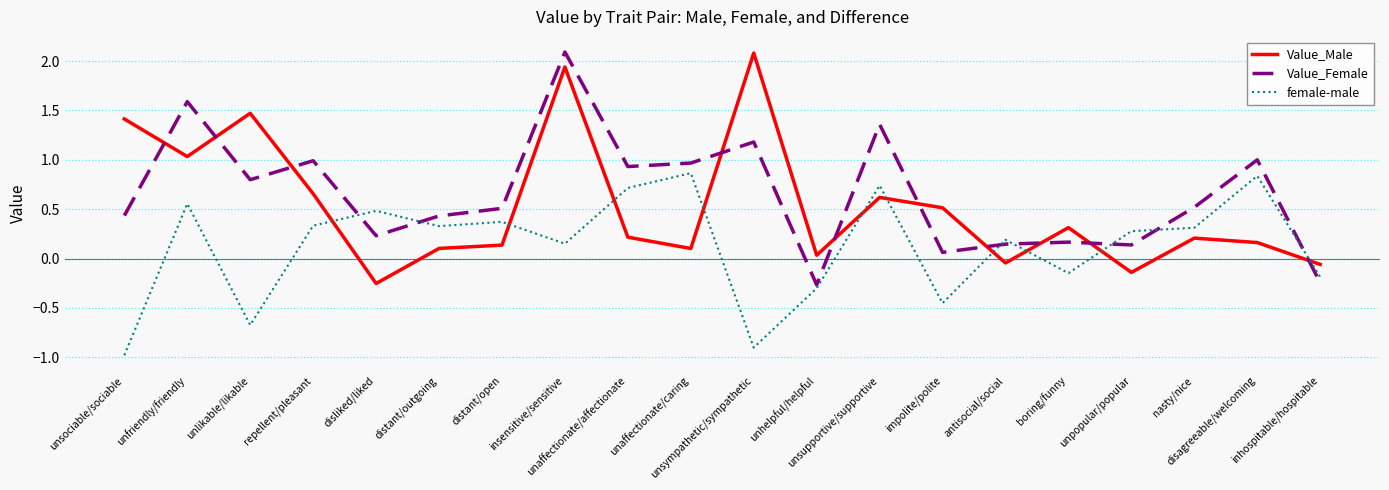

List the series in order of their overall mean, highest first.

Value_Female, Value_Male, female-male